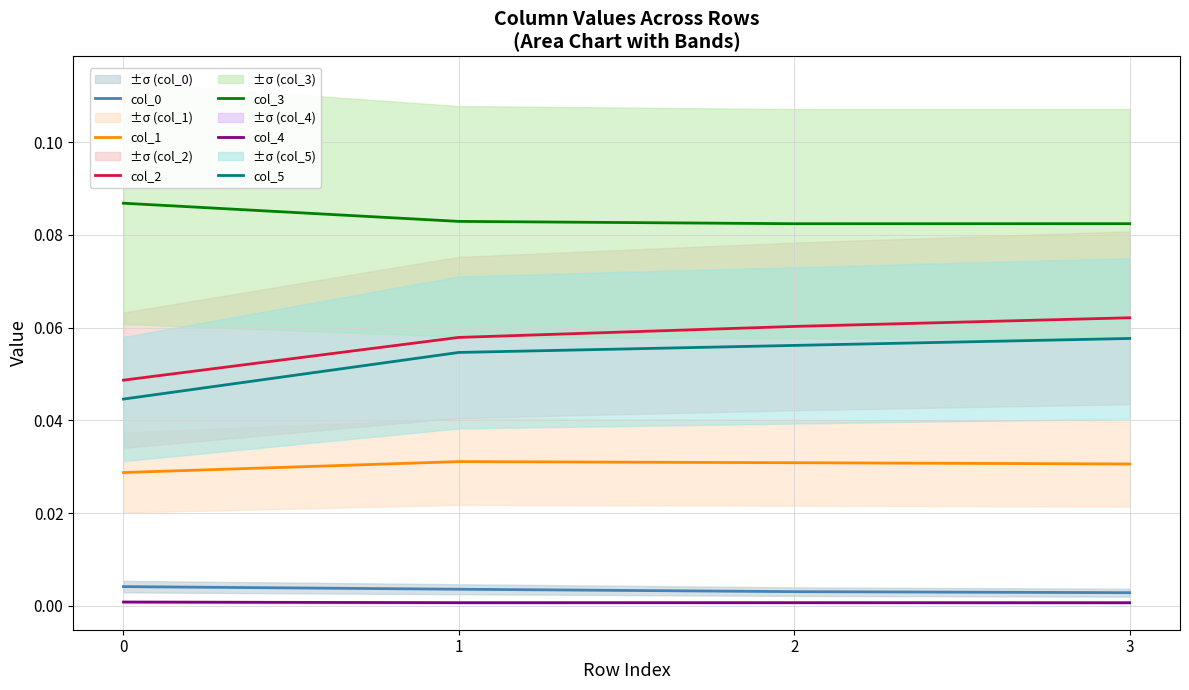

Between 1 and 3, which series saw the biggest shift?

col_2